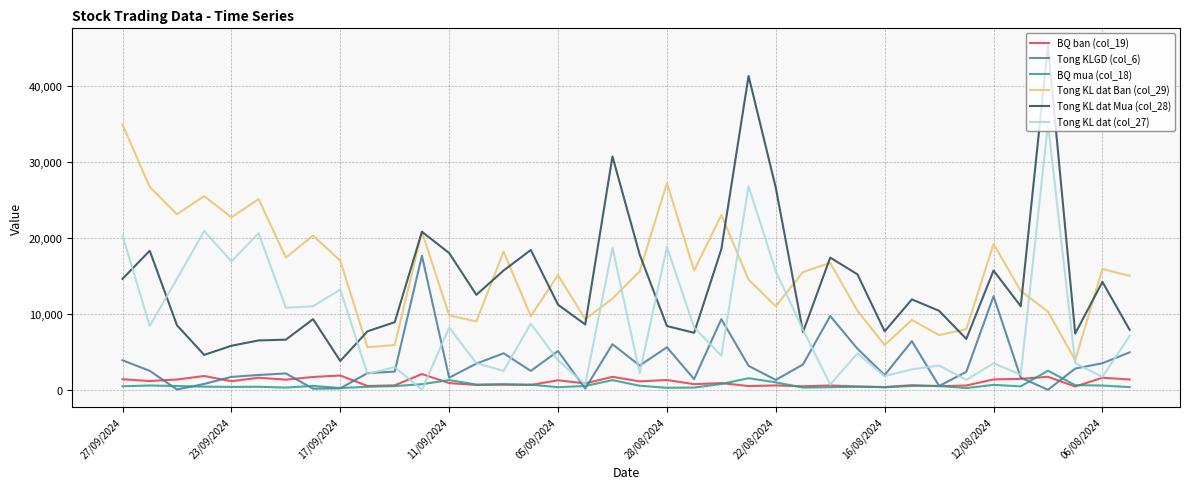

True or false: BQ mua (col_18) and Tong KL dat Ban (col_29) cross at least once.

False